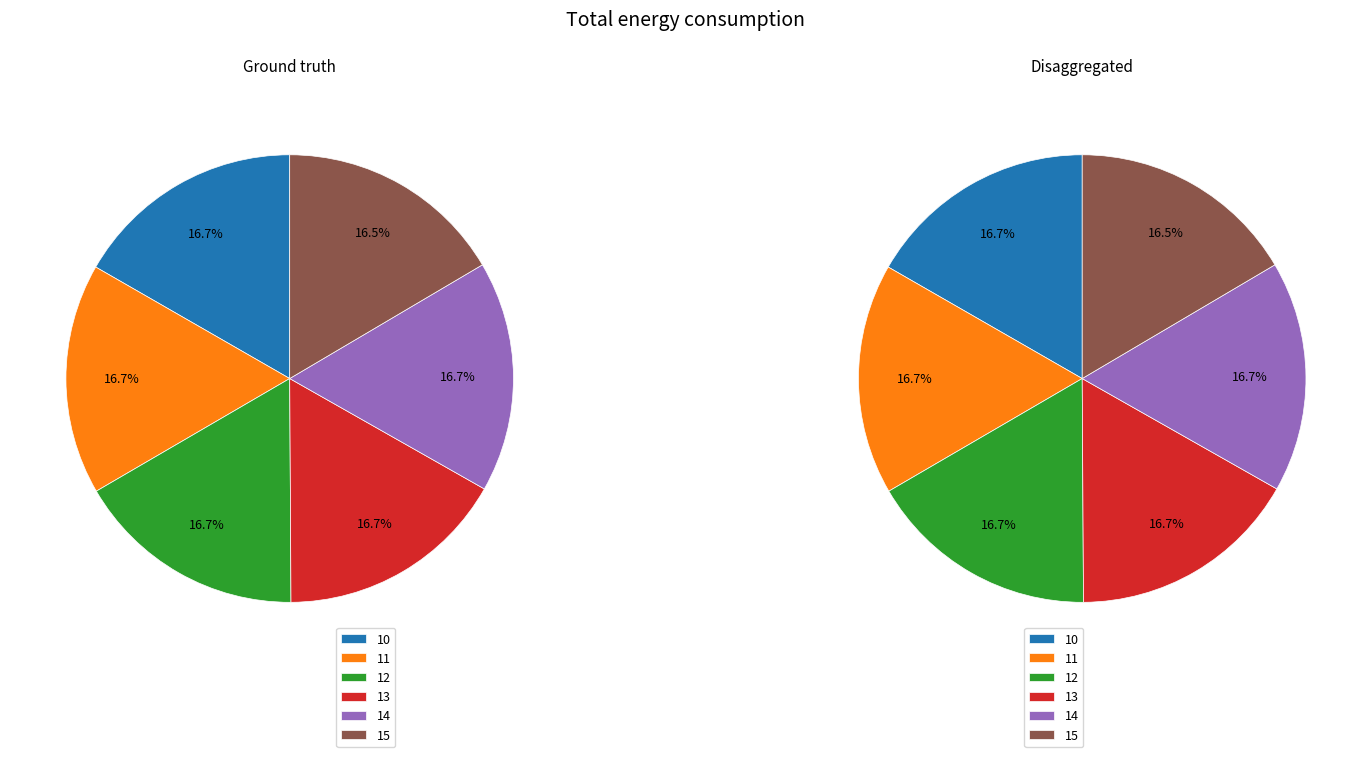

How many segments does this pie chart have?

6